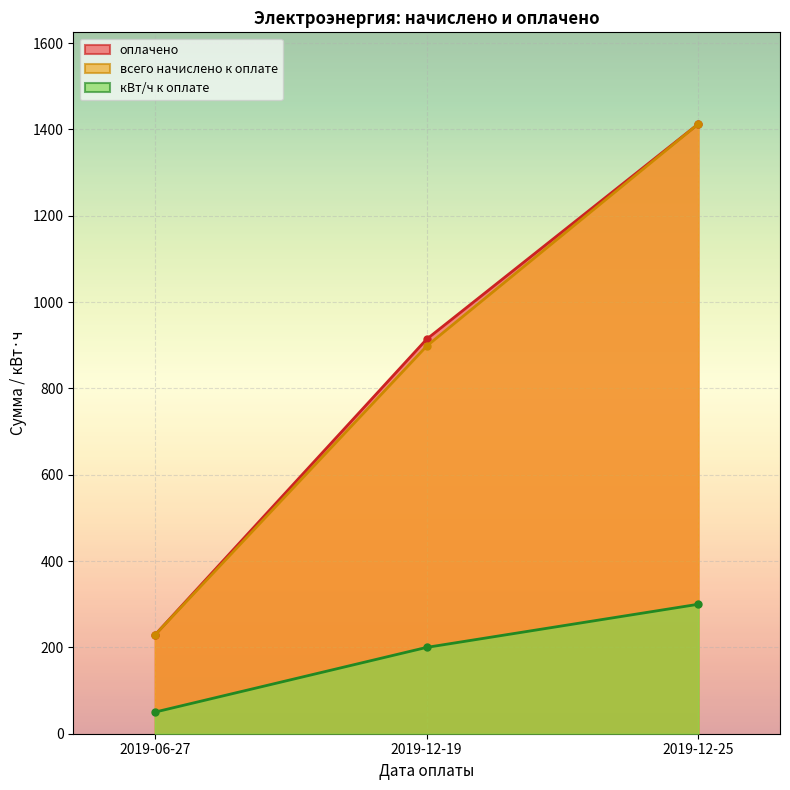

Where does the кВт/ч к оплате series first go above 200?

2019-12-25